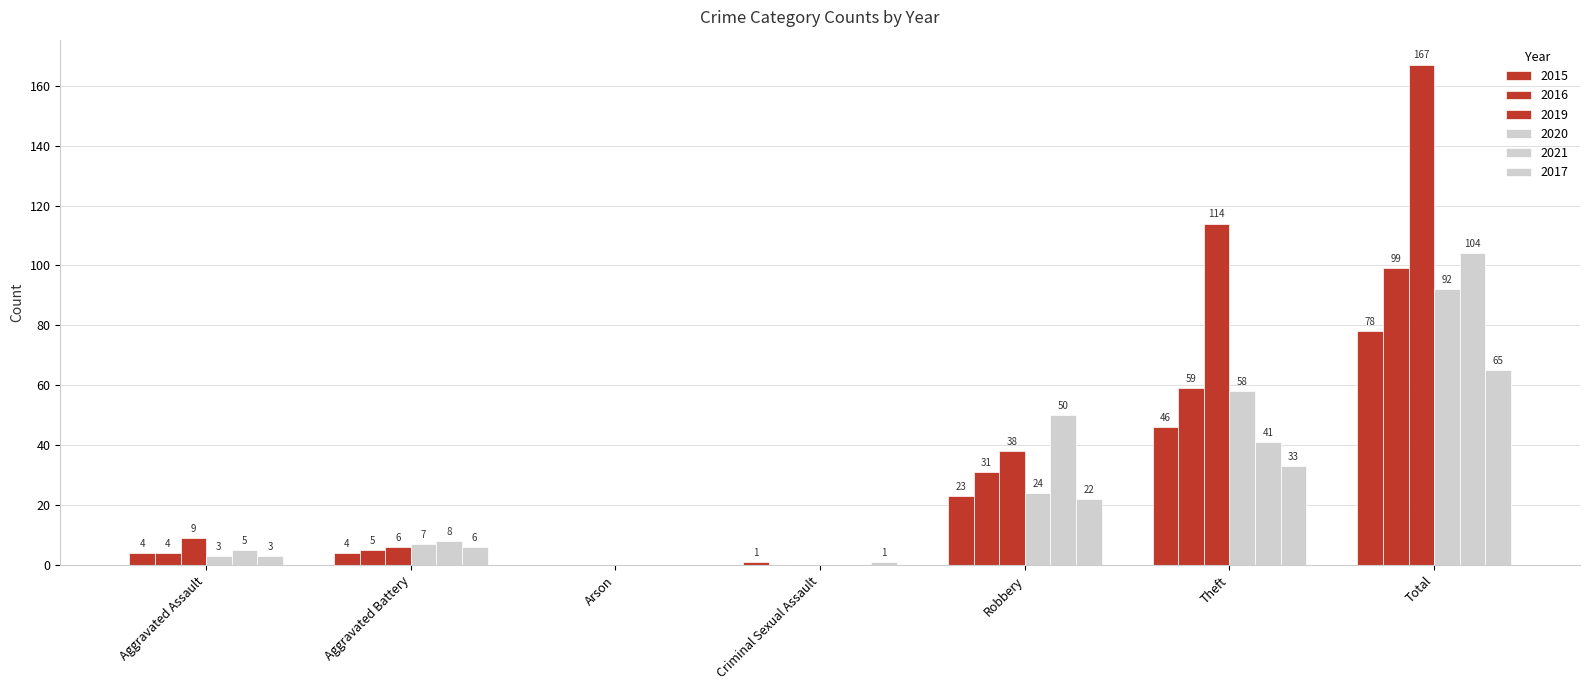

Are the bars grouped side by side (vs. stacked)?

Yes